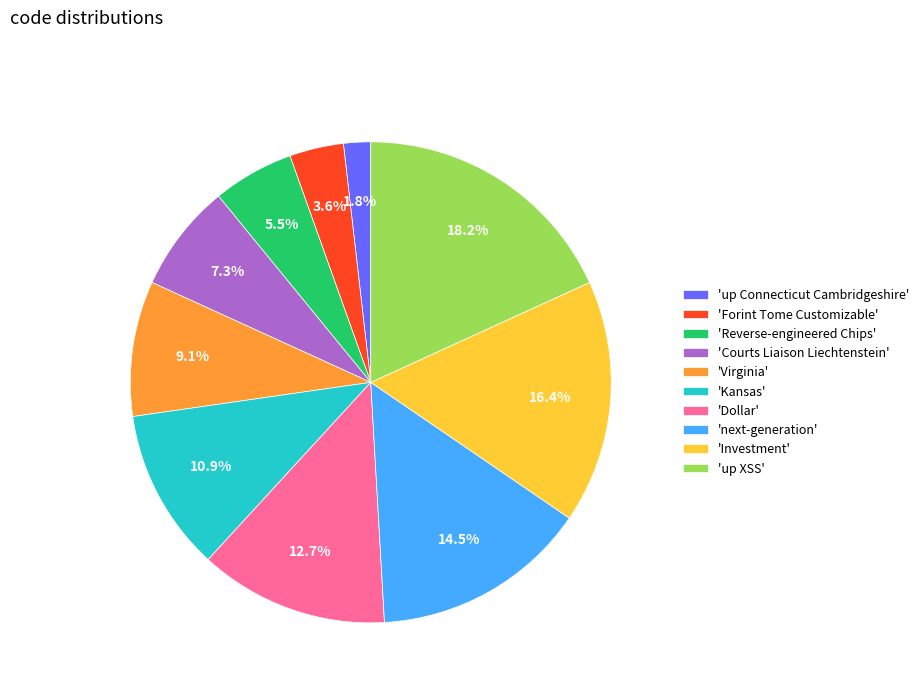

What is the total percentage of 'up XSS' and 'Forint Tome Customizable'?

21.8%